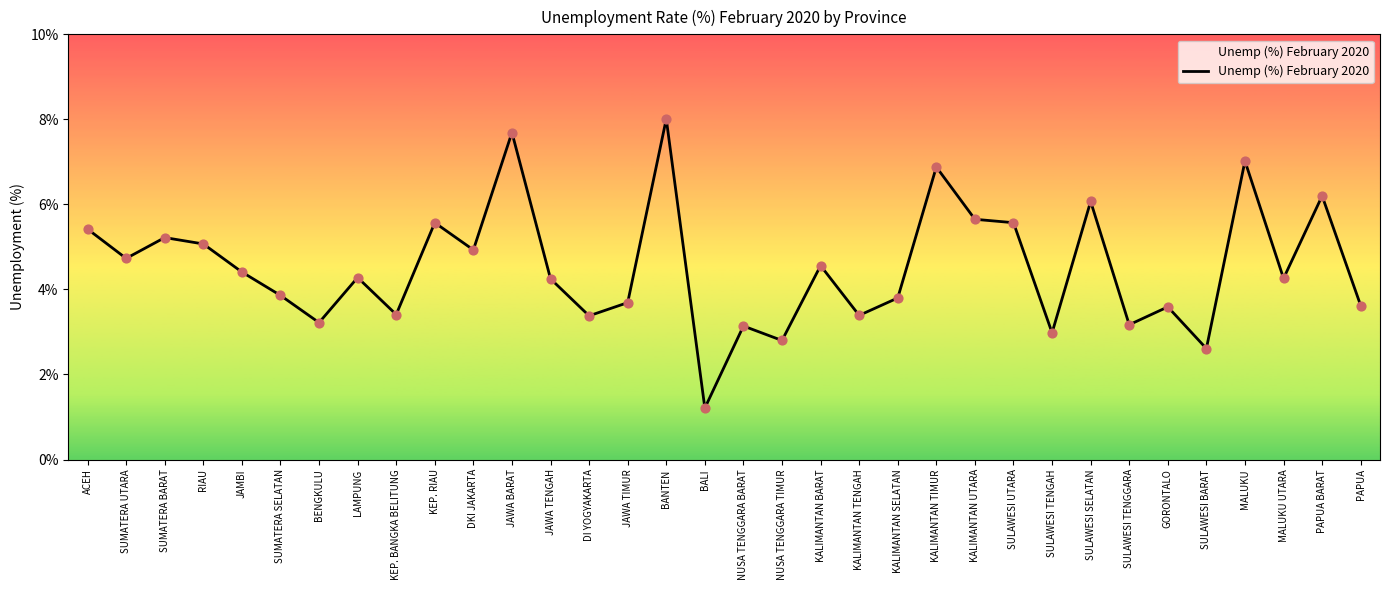

Which has a higher value, RIAU or KEP. RIAU?

KEP. RIAU